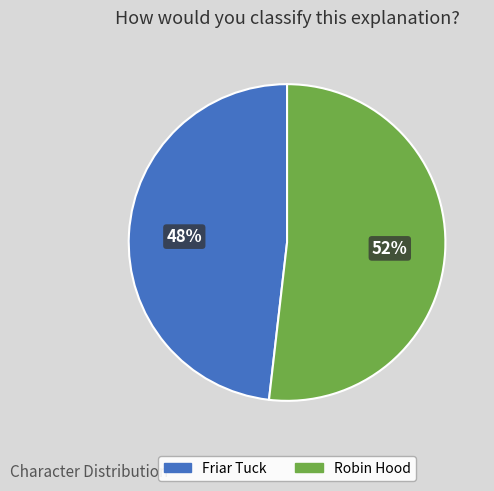

What percentage is the Friar Tuck slice, to the nearest percent?

48%